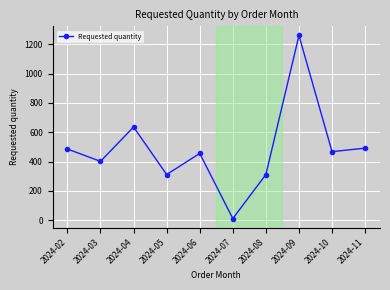

Reading right to left, extract all data points from this chart.

2024-11=492	2024-10=468	2024-09=1260	2024-08=312	2024-07=12	2024-06=456	2024-05=312	2024-04=636	2024-03=402	2024-02=486